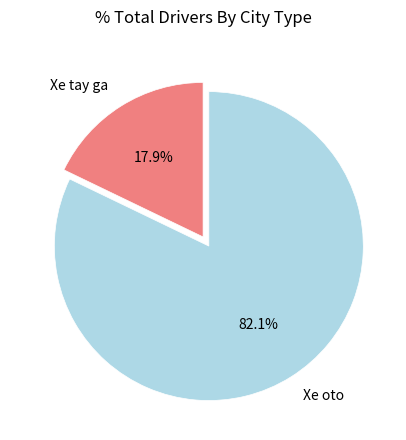

Which has a higher value, Xe tay ga or Xe oto?

Xe oto